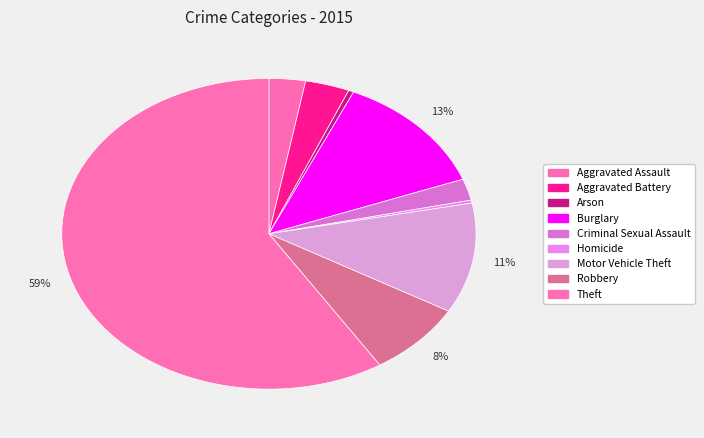

Is it true that Robbery is 17% of the pie?

False